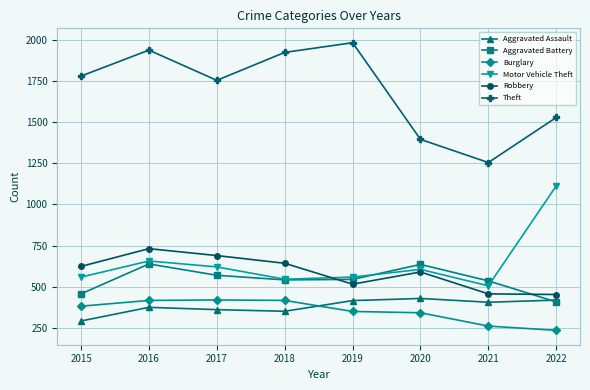

Which series changed the most between 2017 and 2022?

Motor Vehicle Theft